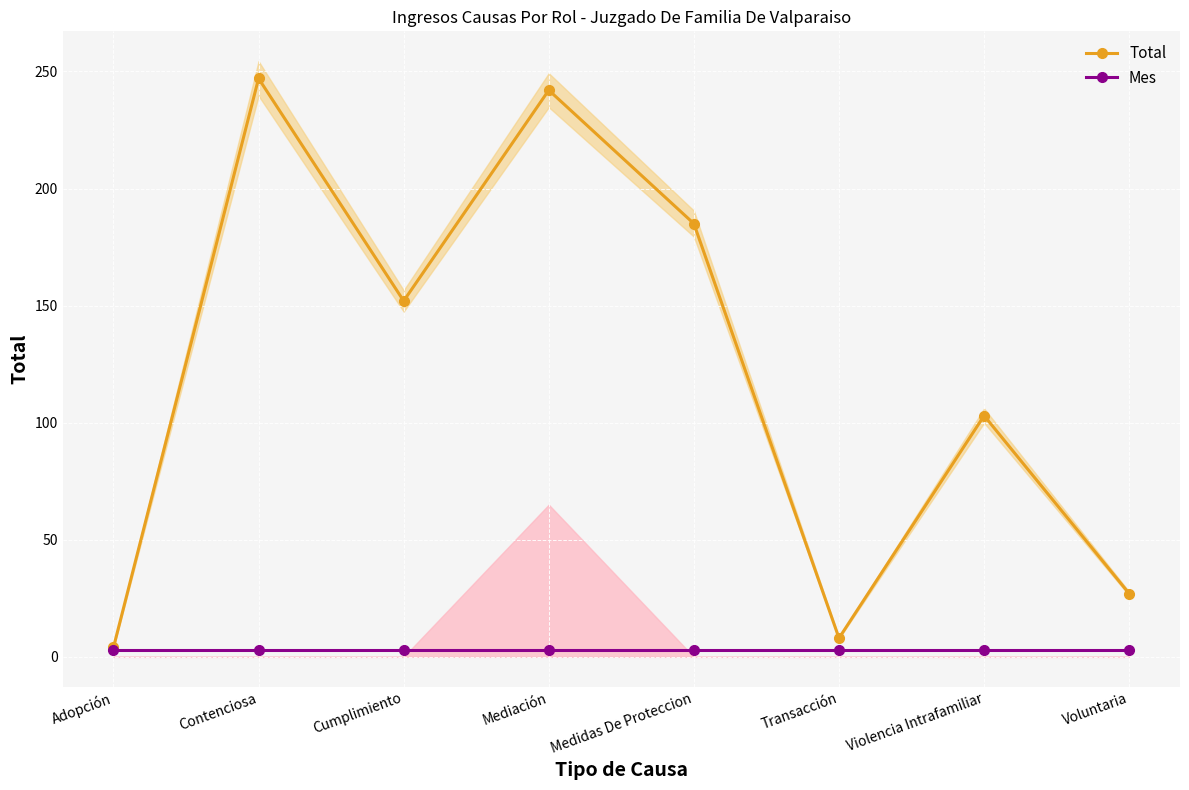

Reading left to right, list all the values displayed in this chart.

Total: 4	247	152	242	185	8	103	27
Mes: 3	3	3	3	3	3	3	3